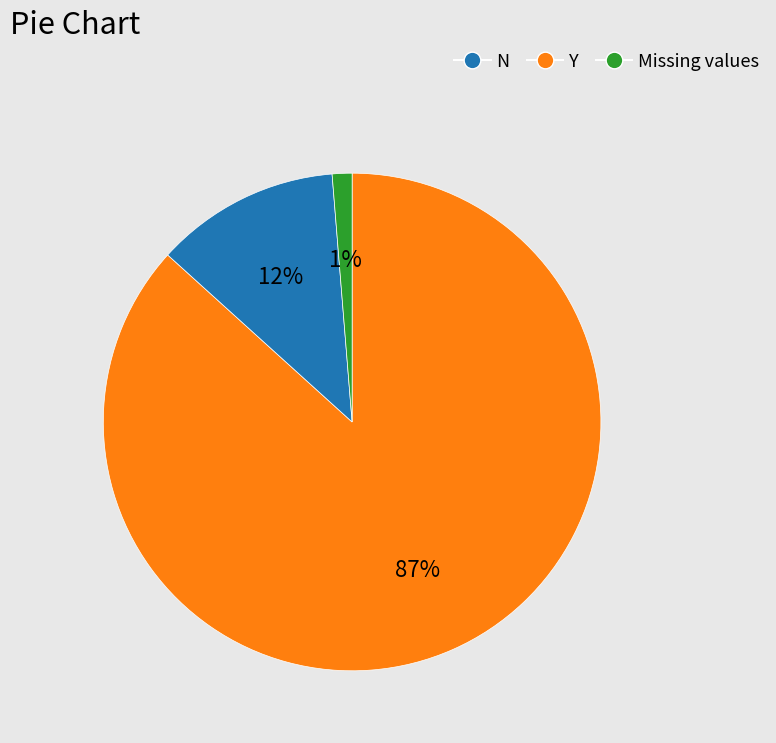

Is there a majority slice in this chart?

Yes